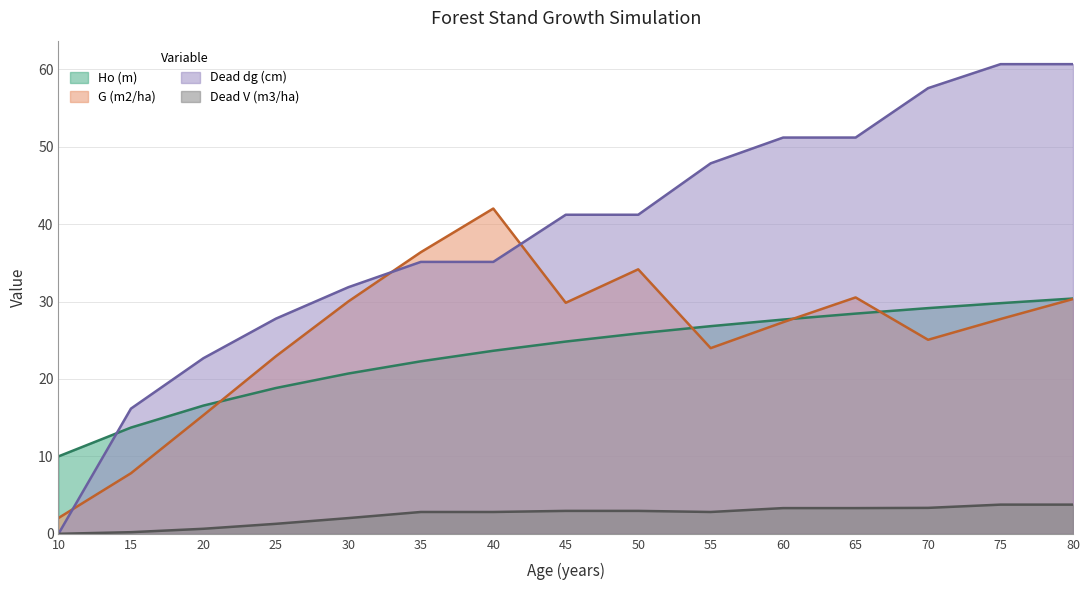

Is it true that Ho (m) equals 18.8 at 25?

True